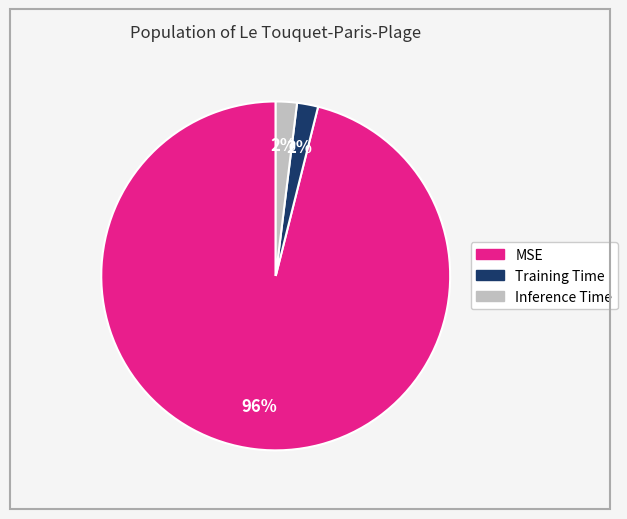

True or false: Training Time accounts for 2% of the total.

True